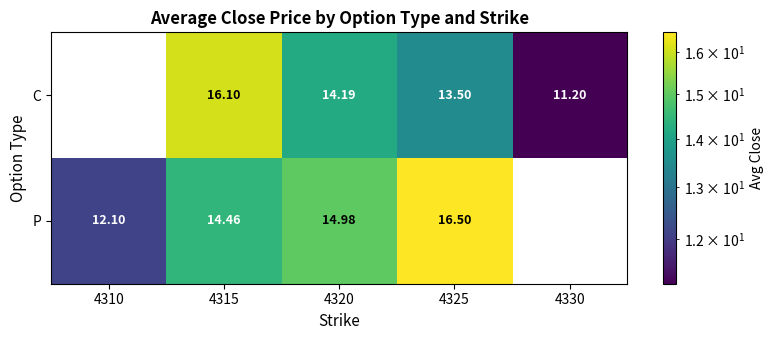

Rank the series at 4325 from lowest to highest value.

C, P